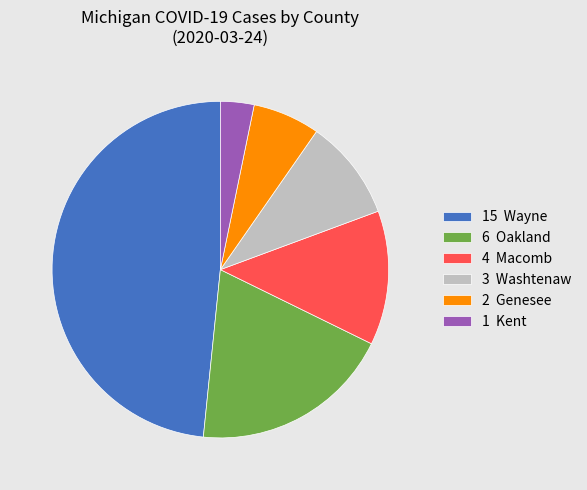

How many slices are in this pie chart?

6